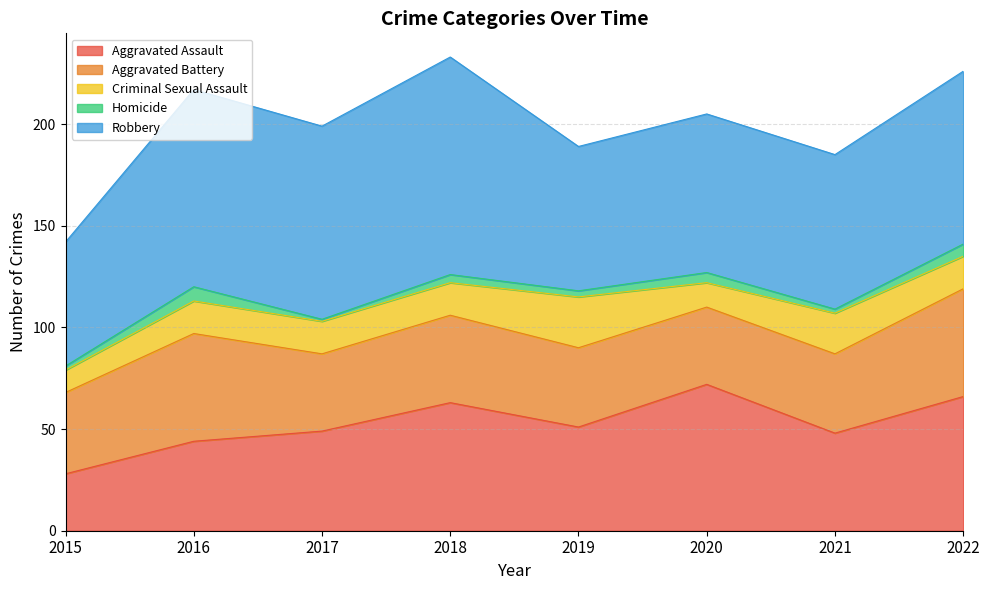

What is the approximate value of Robbery at 2017, to the nearest 5?

95